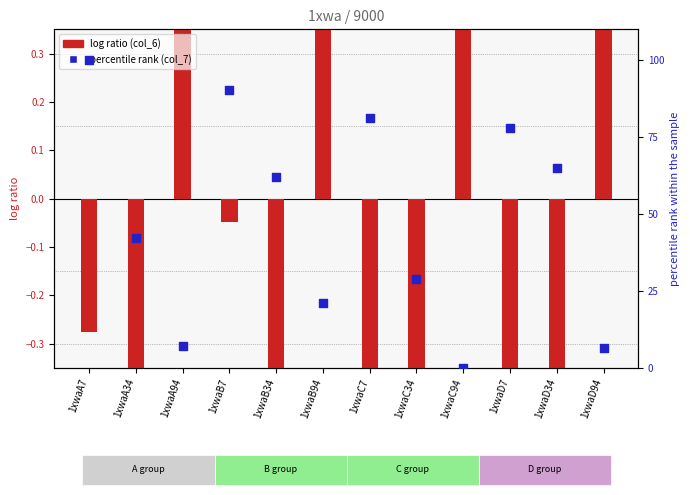

At how many categories does at least one series exceed 58?

6